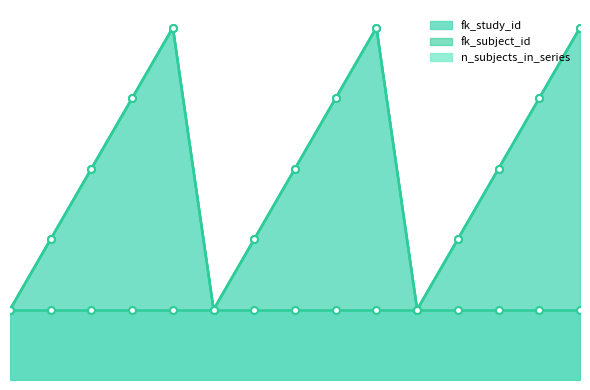

Reading left to right, list all the values displayed in this chart.

fk_study_id_line: 1	2	3	4	5	1	2	3	4	5	1	2	3	4	5
fk_subject_id_line: 1	2	3	4	5	1	2	3	4	5	1	2	3	4	5
n_subjects_in_series_line: 1	1	1	1	1	1	1	1	1	1	1	1	1	1	1